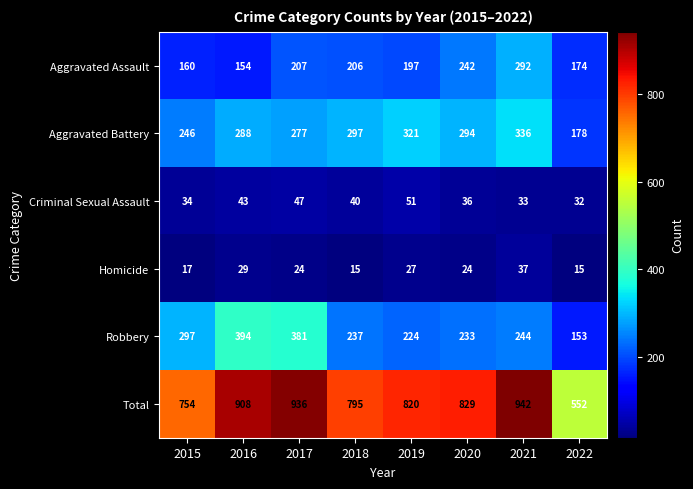

The value of Robbery at 2016 is 258. True or false?

False